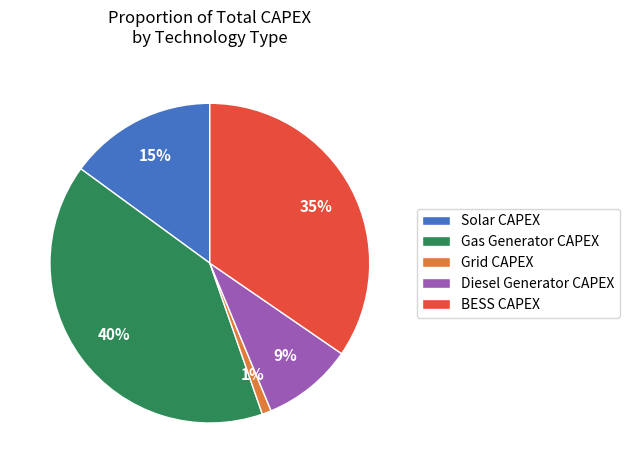

What percentage is the Solar CAPEX slice, to the nearest percent?

15%